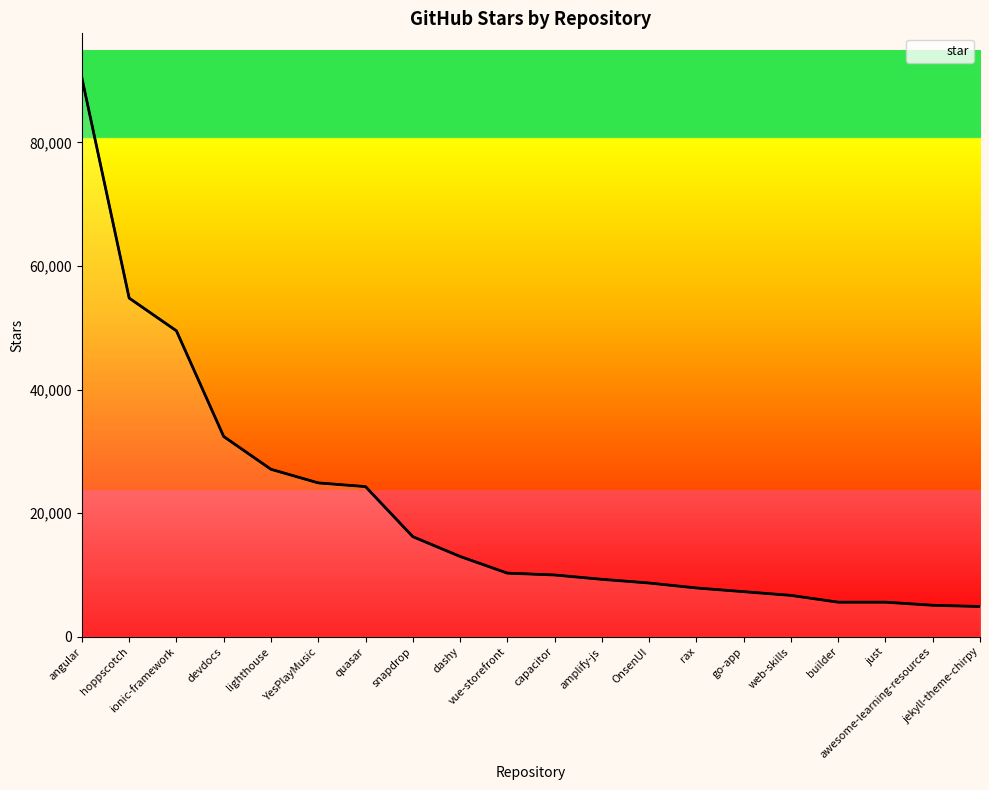

True or false: the data shows 10300 at vue-storefront.

True